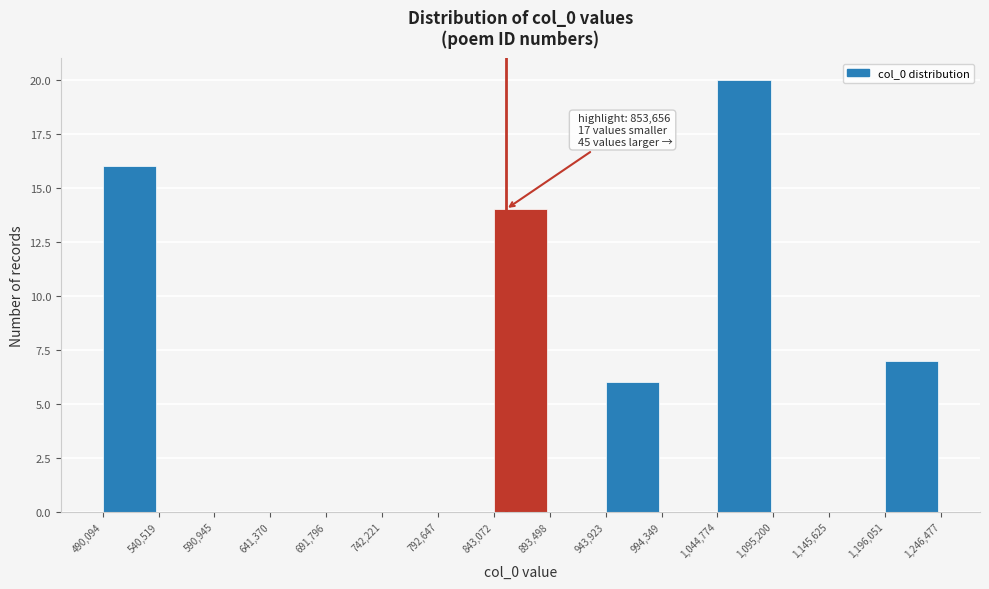

Which range on the x-axis has the tallest bar?

1,044,774 to 1,095,200